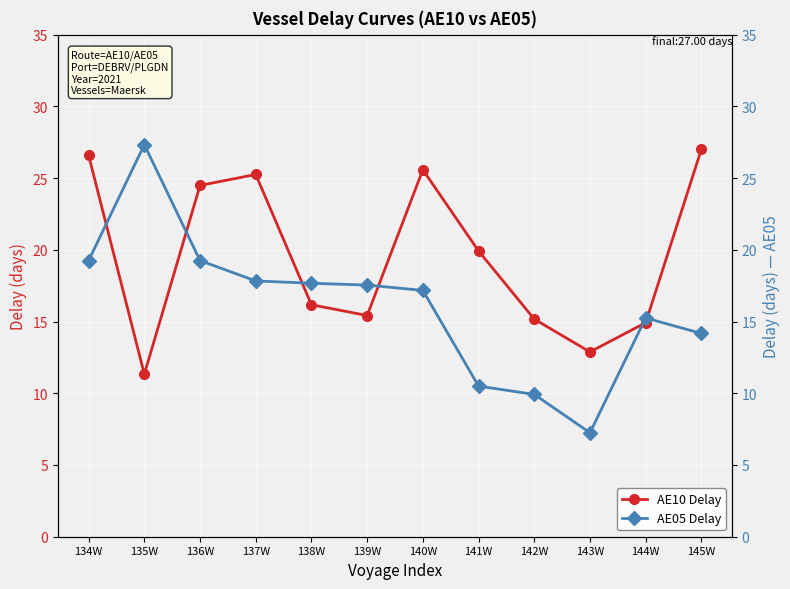

What is the difference between the maximum and minimum values in the AE10 Delay series?

15.7